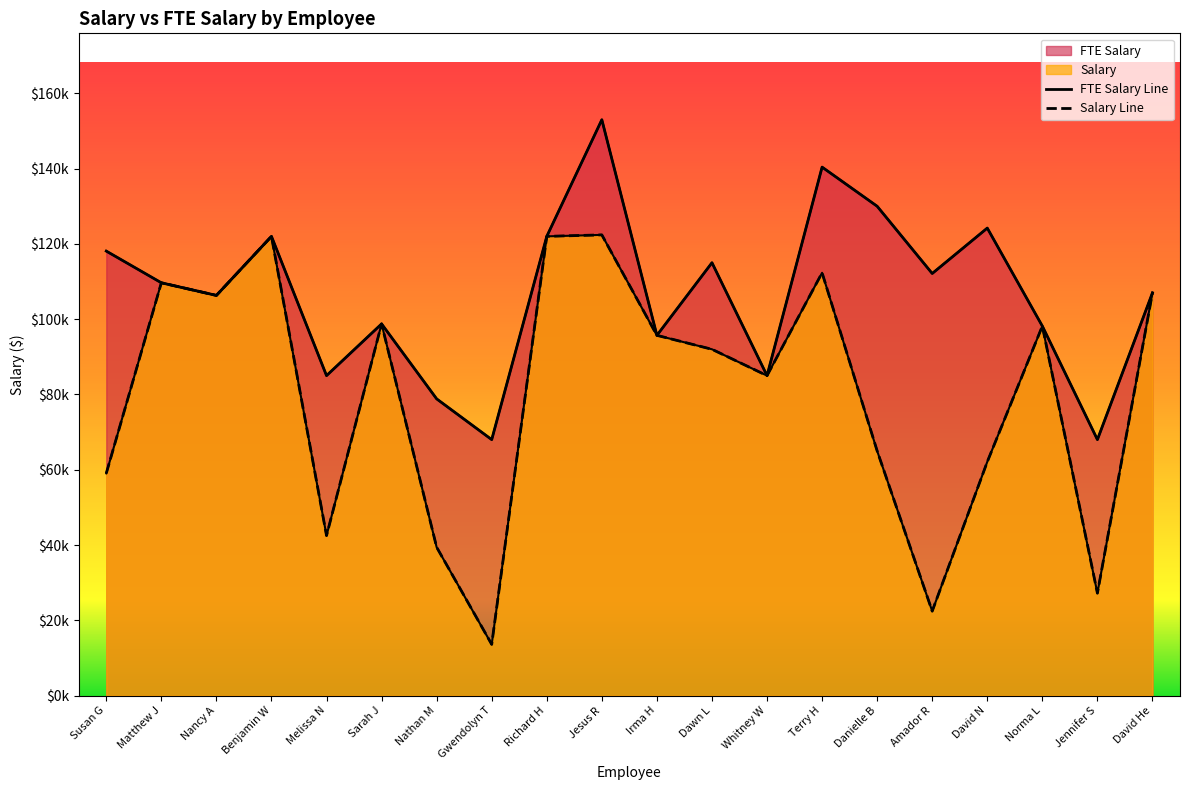

How many values in the FTE Salary series exceed 109666?

9